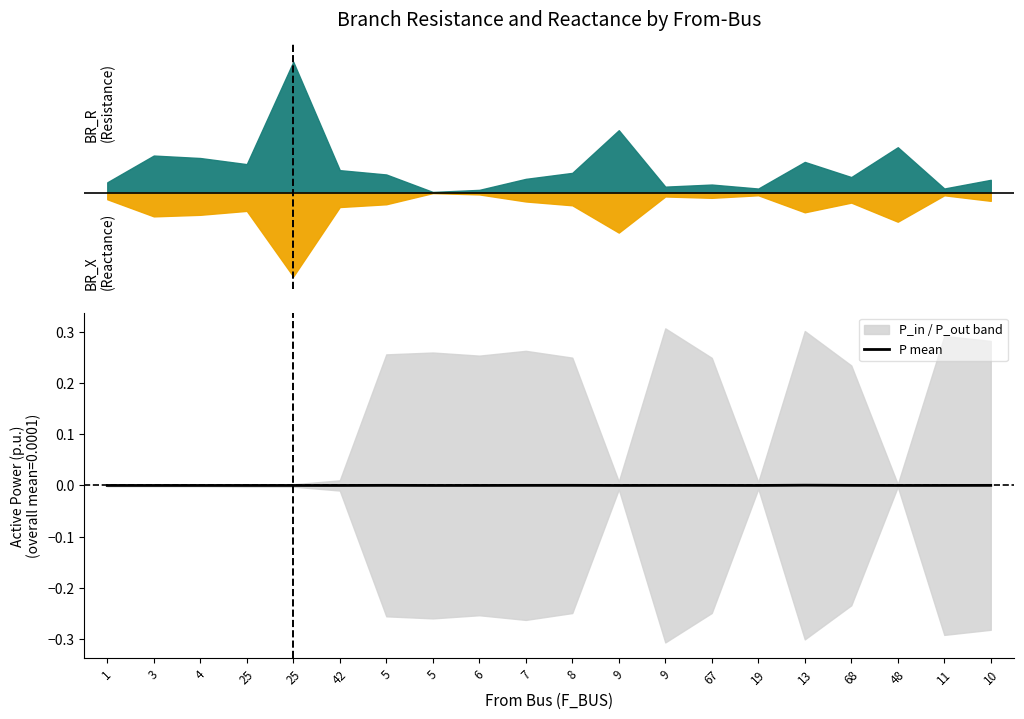

Is it true that the value at 9 is 0.0?

False